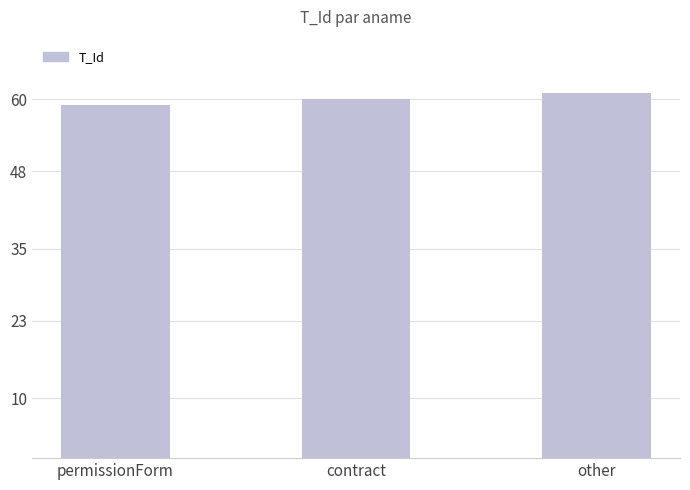

Where is the data nearest to the value 60?

contract